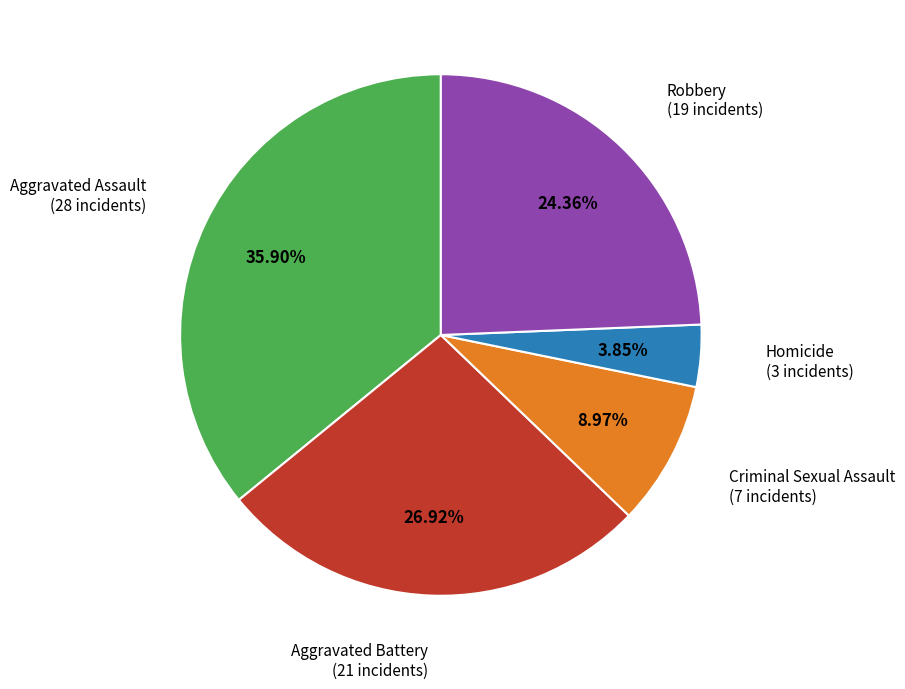

Is there a majority slice in this chart?

No